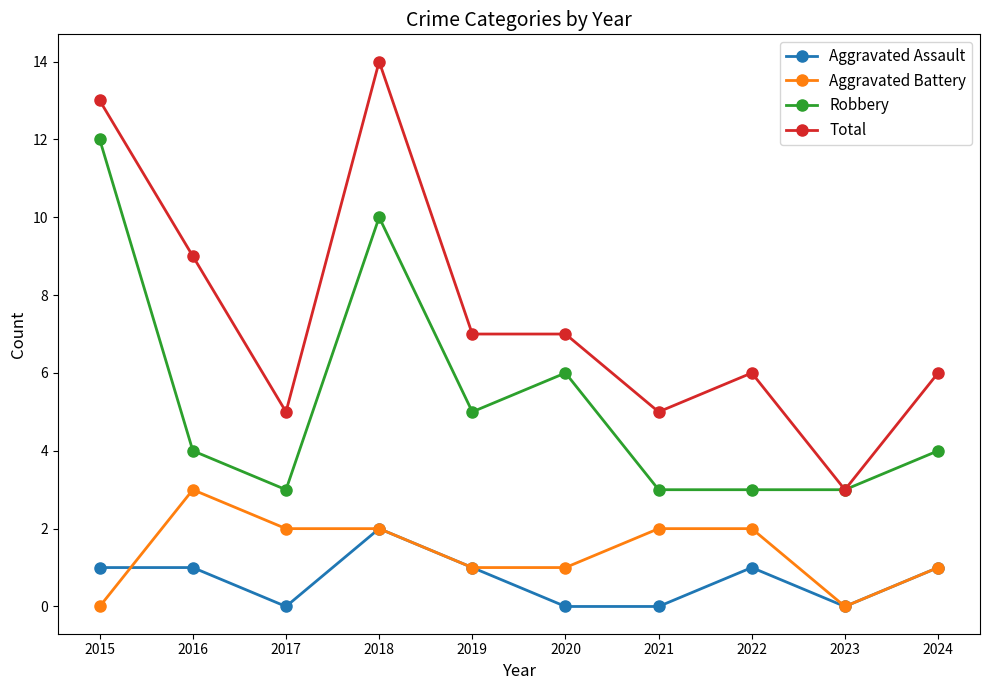

True or false: Aggravated Assault has a value of 1 at 2015.

True